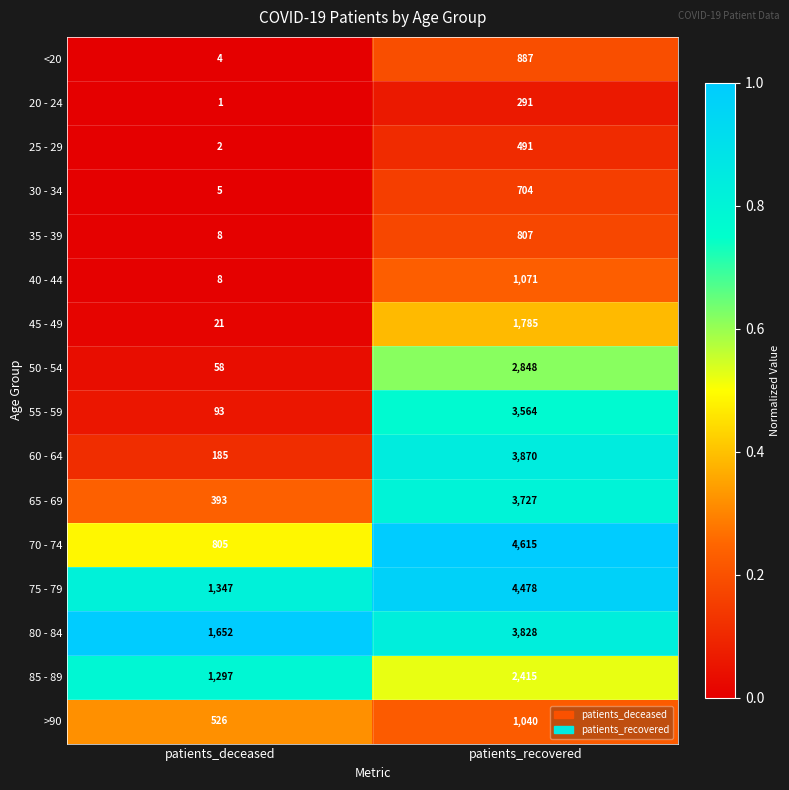

How many distinct data groups are displayed?

16